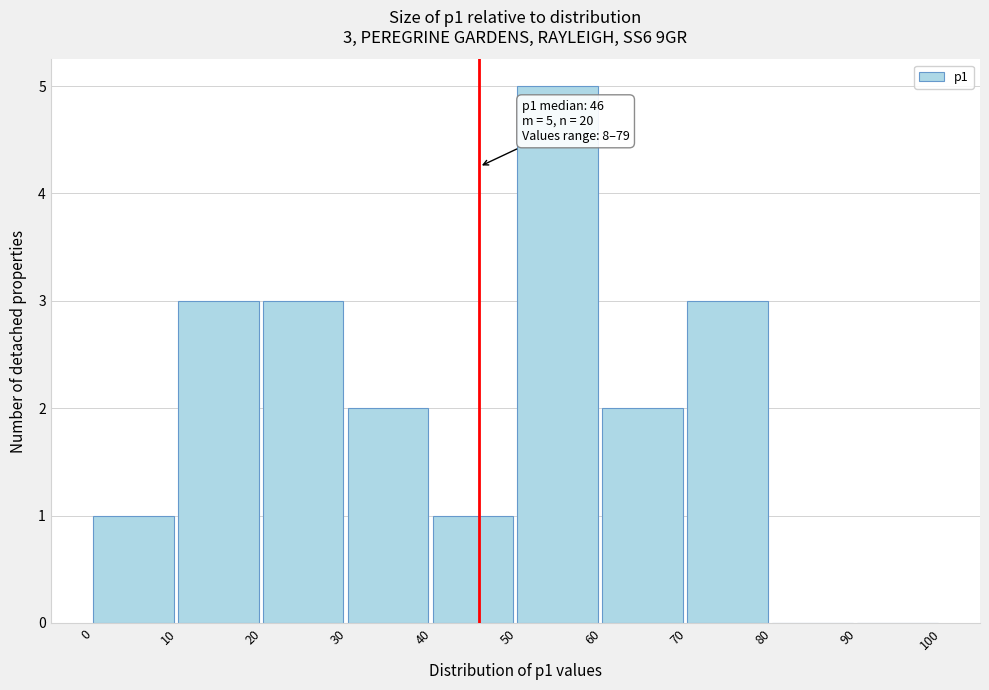

Which range on the x-axis has the tallest bar?

50 to 60